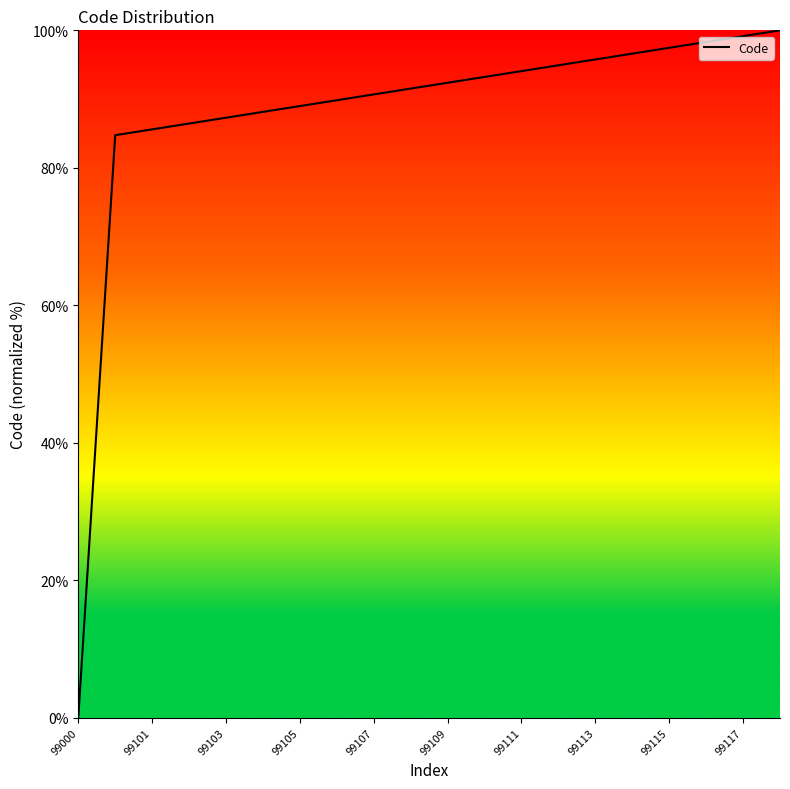

What is the difference between the maximum and minimum values?

100.0